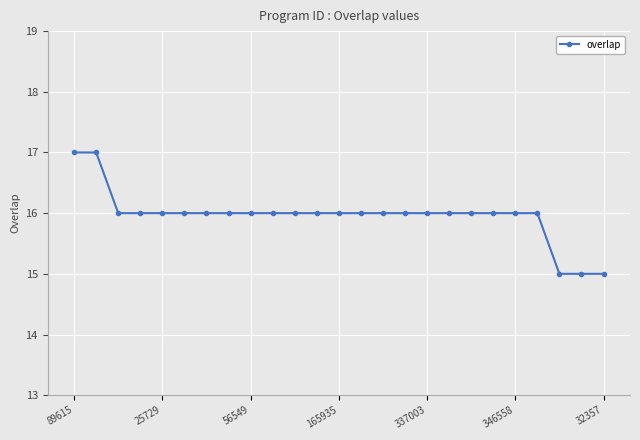

What is the average value?

16